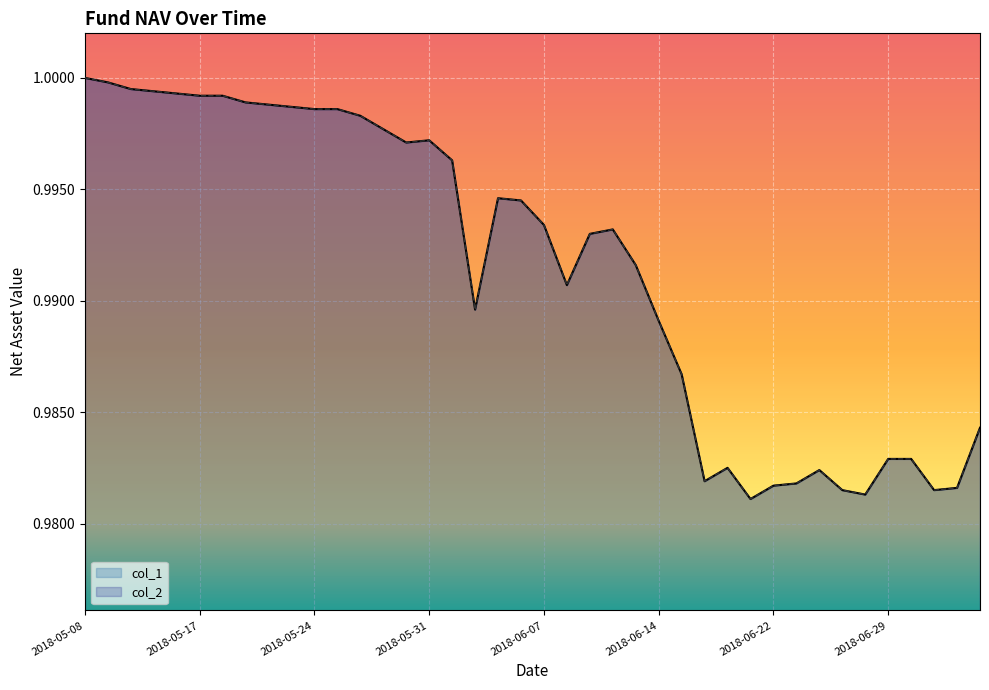

What is the label of the 38th point from the left?

2018-07-02